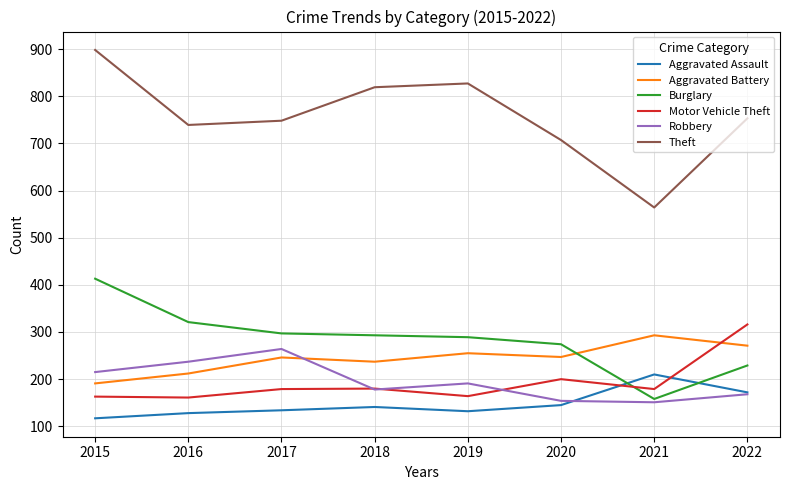

What is the difference between the highest and lowest values at 2018?

678